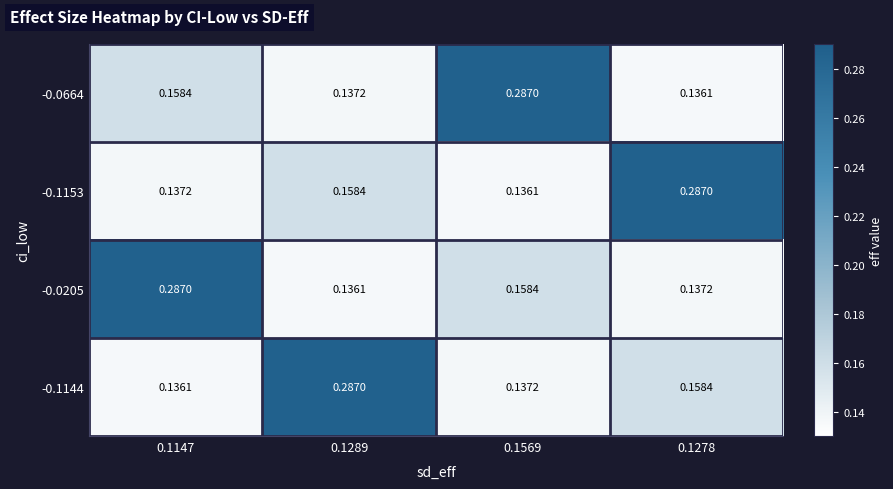

What is the difference between the highest and lowest values at 0.1278?

0.2